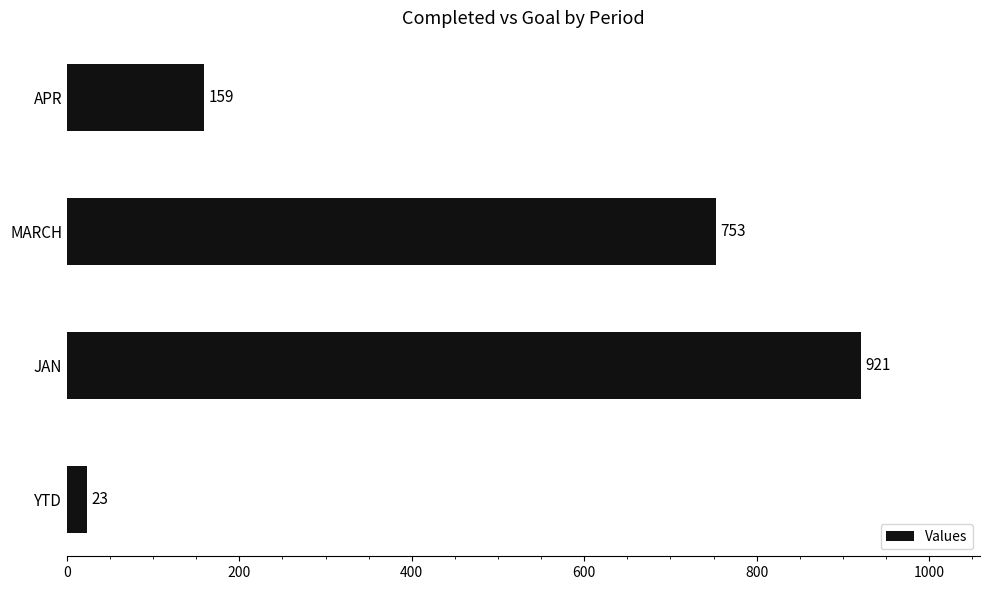

Rank the categories by value from highest to lowest.

JAN, MARCH, APR, YTD